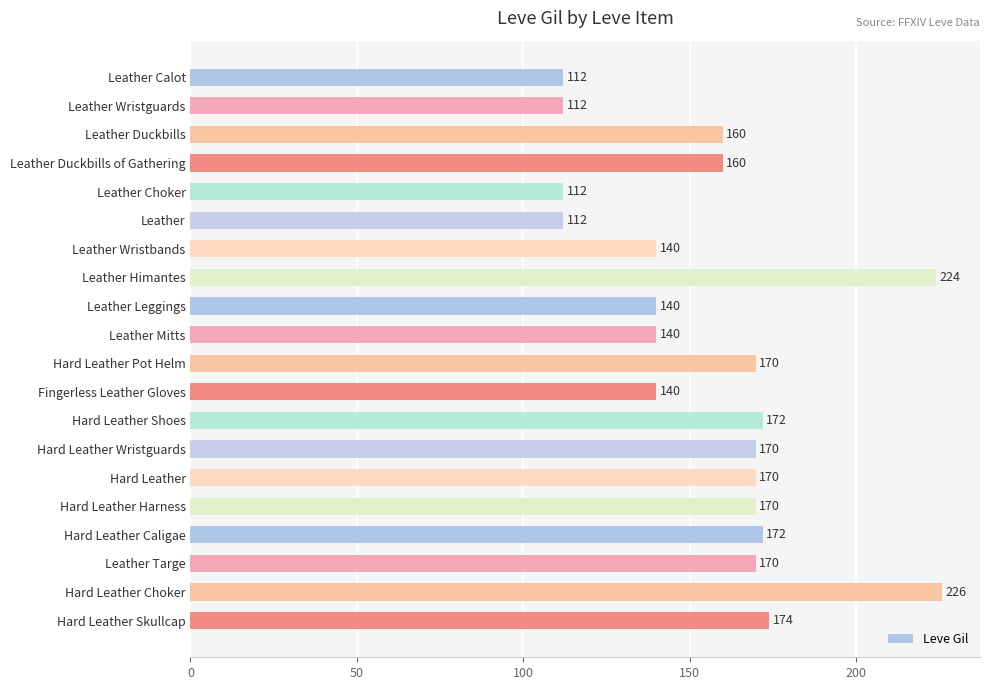

What is the label of the 4th bar from the bottom?

Hard Leather Caligae